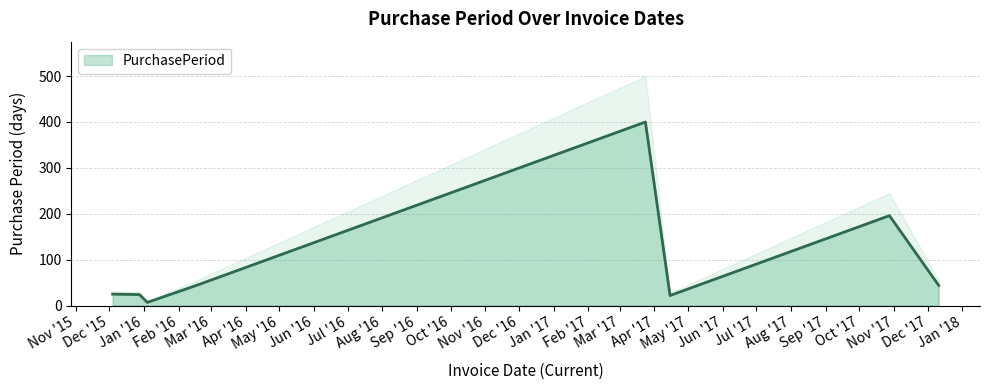

Rank the categories by value from lowest to highest.

2016-01-04, 2017-04-15, 2015-12-28, 2015-12-04, 2017-12-11, 2016-02-18, 2017-10-28, 2017-03-24